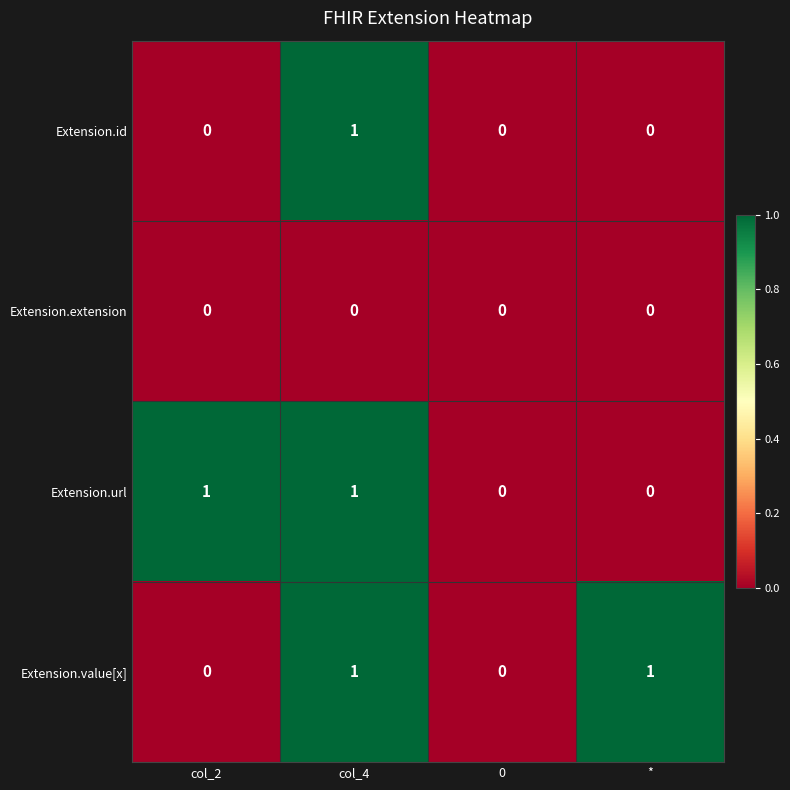

Reading left to right, extract all data points from this chart.

Extension.id: col_2=0	col_4=1	0=0	*=0
Extension.extension: col_2=0	col_4=0	0=0	*=0
Extension.url: col_2=1	col_4=1	0=0	*=0
Extension.value[x]: col_2=0	col_4=1	0=0	*=1